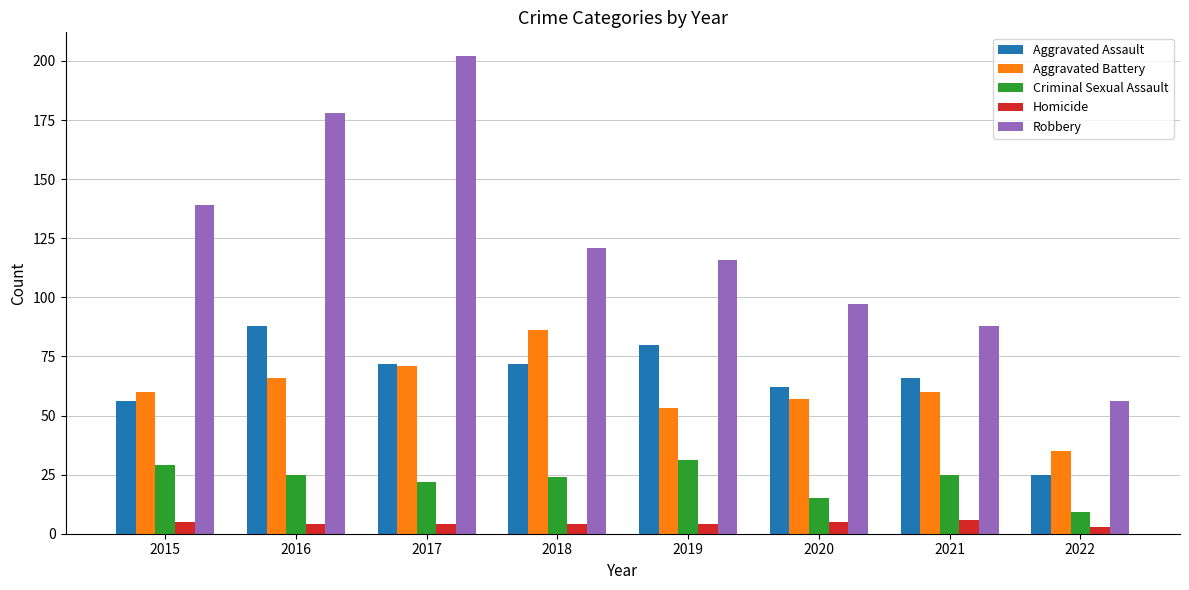

At how many categories does at least one series exceed 3?

8